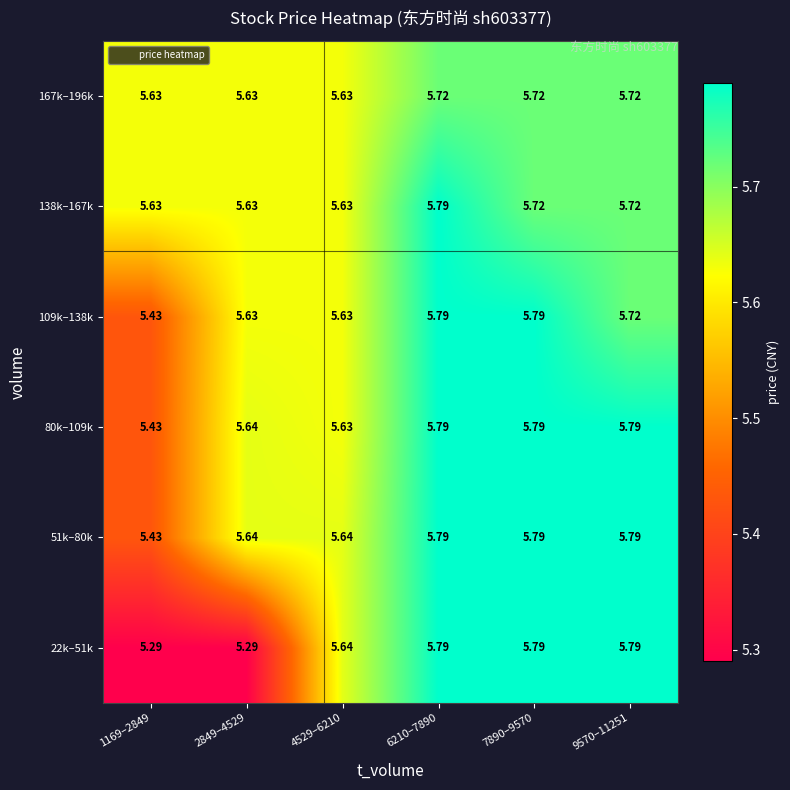

What is the spread (max minus min) of values at 6210–7890?

0.1